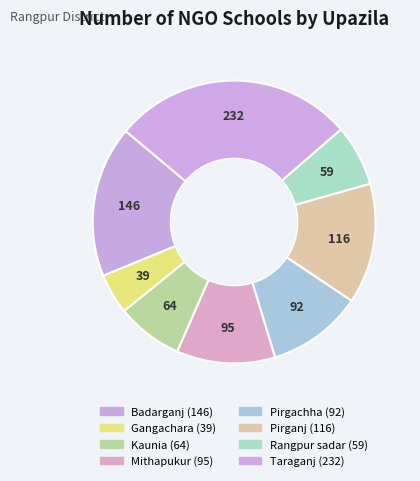

What is the change in value from Gangachara to Kaunia?

+25